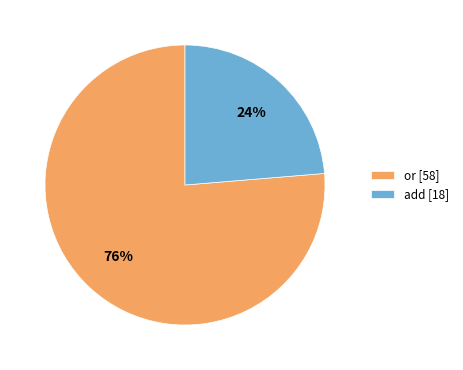

Is the sum of or [58] and add [18] greater than half?

Yes